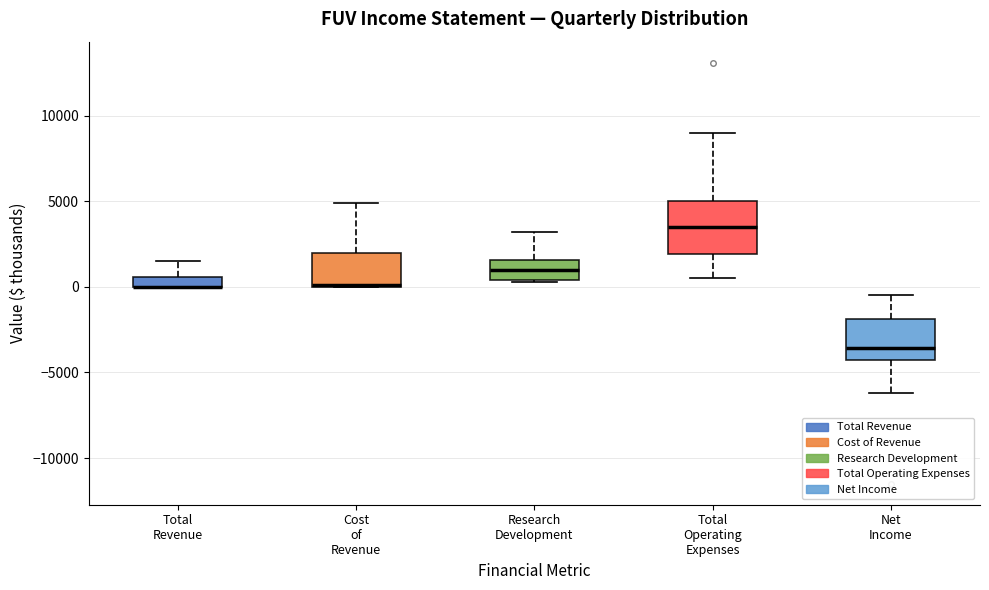

Where is the upper edge of the box for Cost of Revenue on the y-axis? The values are not printed on the chart, so give them approximately, as read against the axis.

2000